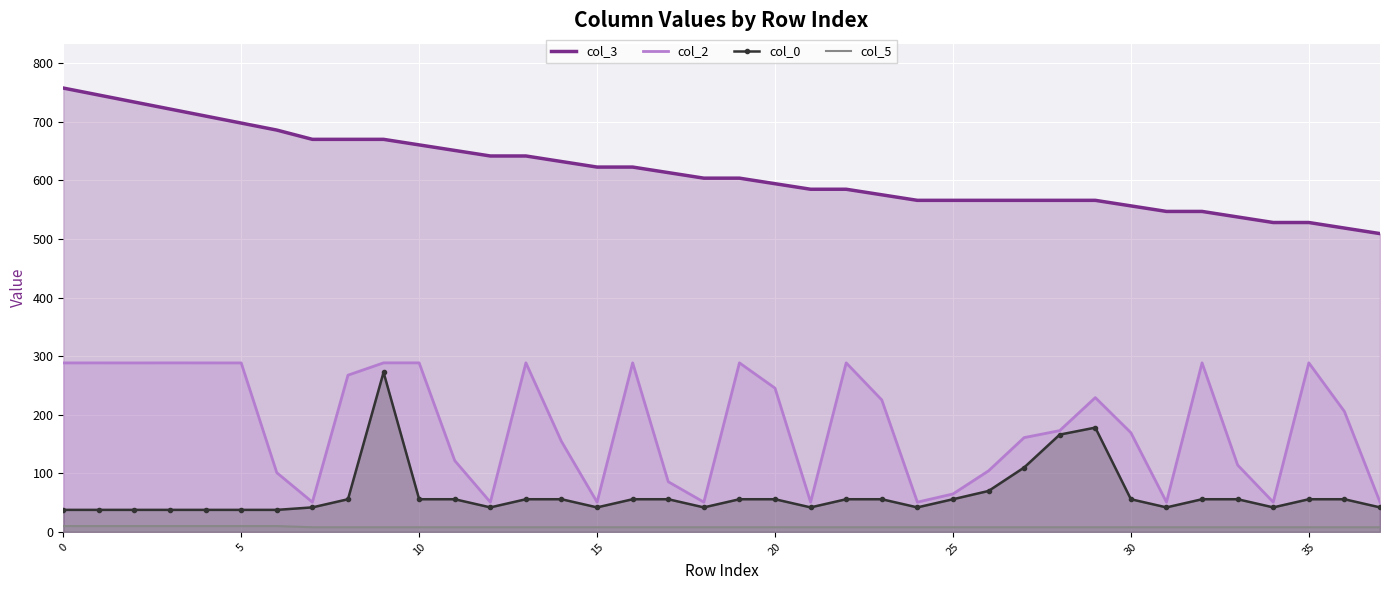

Reading right to left, transcribe all the data shown in this chart.

col_3: 509.2	518.6	528.1	528.1	537.6	547.0	547.0	556.5	566.0	566.0	566.0	566.0	566.0	566.0	575.4	584.9	584.9	594.4	603.8	603.8	613.3	622.7	622.7	632.2	641.7	641.7	651.1	660.6	670.1	670.1	670.1	685.9	697.9	709.8	721.8	733.7	745.7	757.6
col_2: 50.8	205.6	288.6	50.8	114.1	288.5	50.8	169.3	229.2	172.9	160.9	104.2	64.8	50.8	225.2	288.6	50.8	245.4	288.6	50.8	85.6	288.6	50.8	154.3	288.6	50.8	121.7	288.6	288.6	267.5	50.8	101.0	288.4	288.4	288.5	288.4	288.5	288.4
col_0: 41.9	55.8	55.8	41.9	55.8	55.8	41.9	55.8	178.0	166.1	109.9	69.9	55.8	41.9	55.8	55.8	41.9	55.8	55.8	41.9	55.8	55.8	41.9	55.8	55.8	41.9	55.8	55.8	272.4	55.8	41.9	37.6	37.6	37.6	37.6	37.6	37.6	37.6
col_5: 8.0	8.0	8.0	8.0	8.0	8.0	8.0	8.0	8.0	8.0	8.0	8.0	8.0	8.0	8.0	8.0	8.0	8.0	8.0	8.0	8.0	8.0	8.0	8.0	8.0	8.0	8.0	8.0	8.0	8.0	8.0	10.0	10.0	10.0	10.0	10.0	10.0	10.0